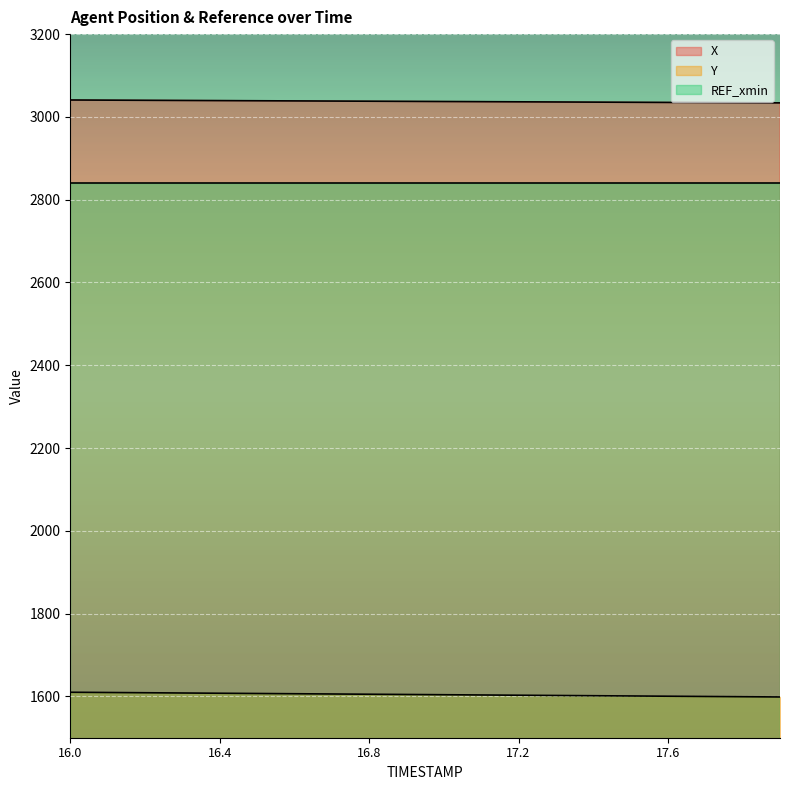

What is the value of the Y point at the 17th from the left?

1600.3